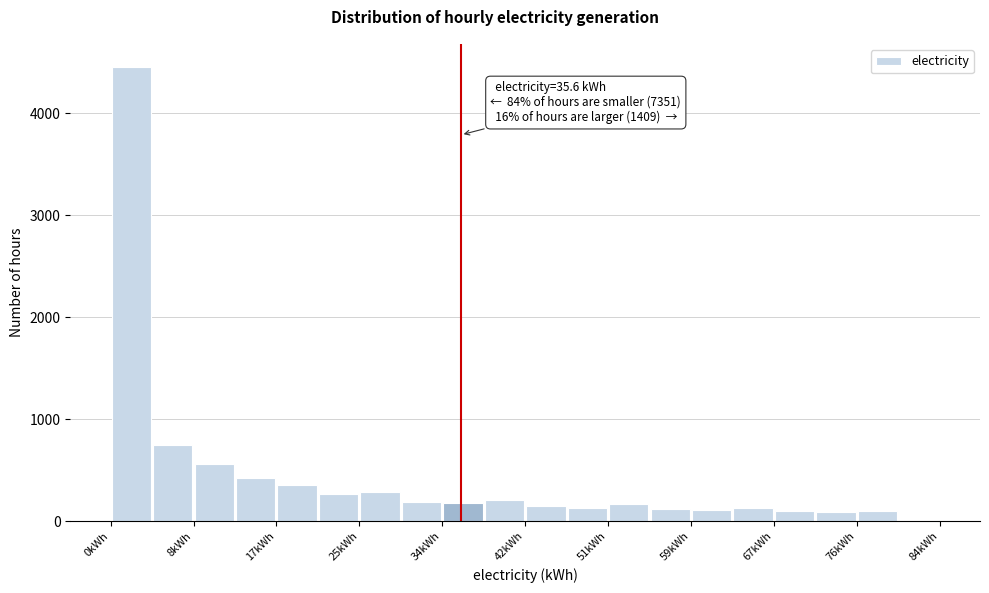

Which range on the x-axis has the tallest bar?

0 to 4